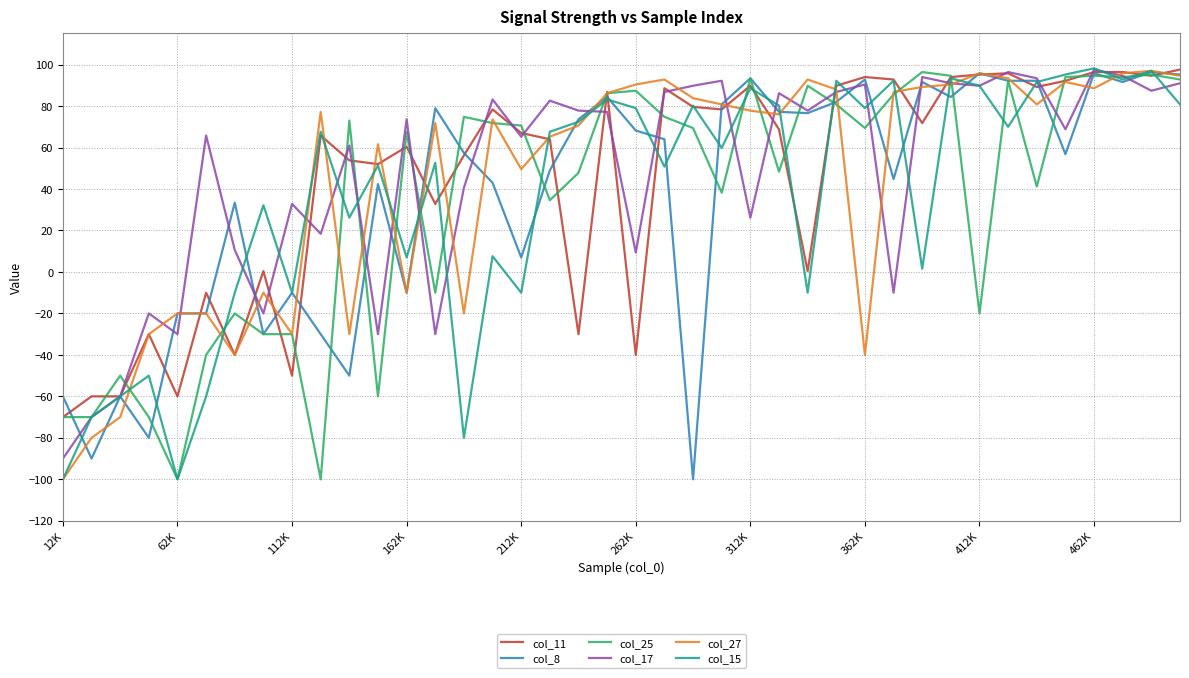

How many series are shown in this chart?

6